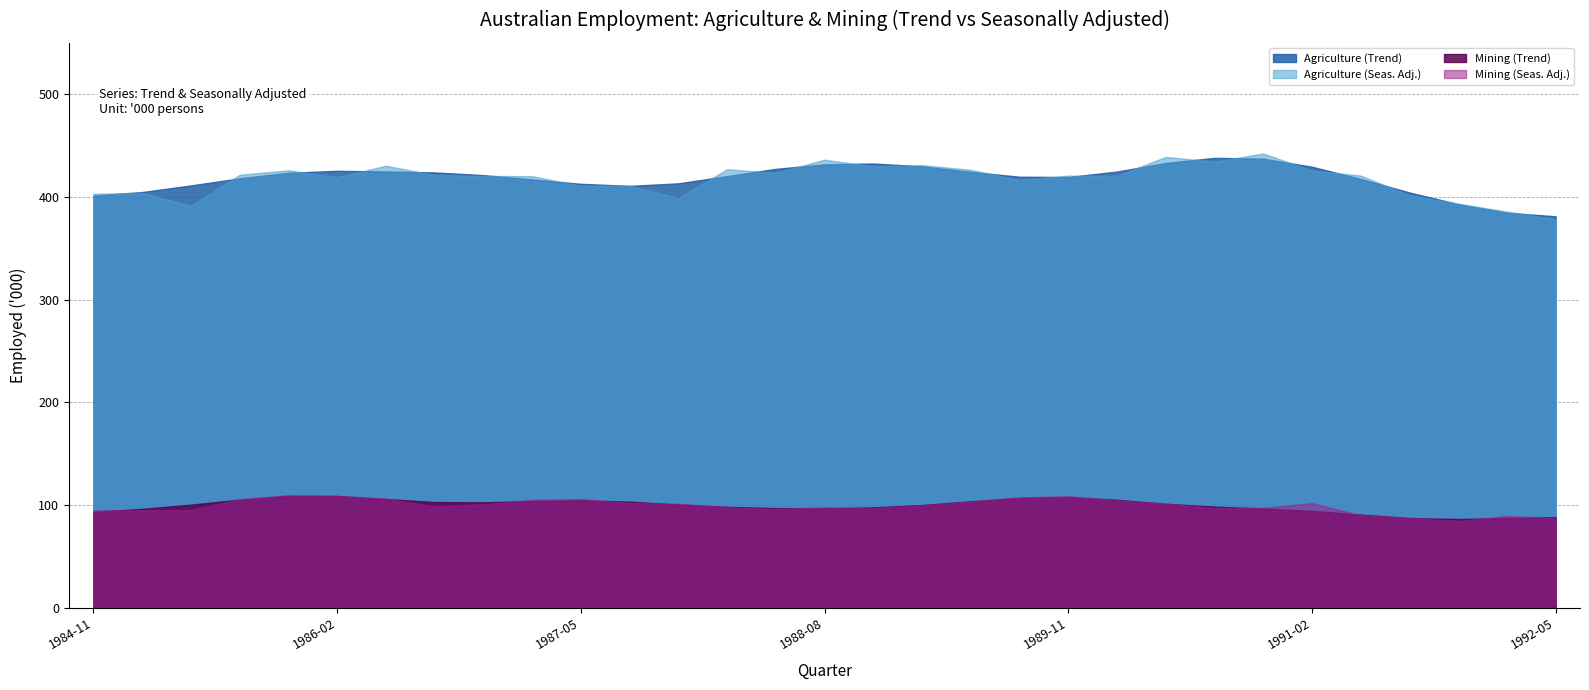

What is the label of the 4th point from the right?

1991-08